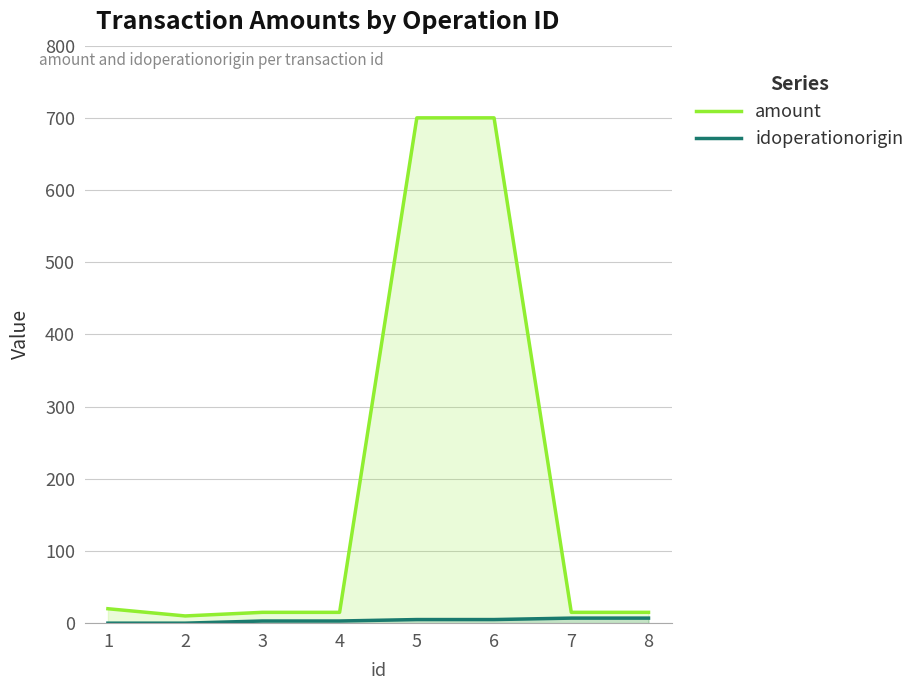

At how many categories does at least one series exceed 523?

2